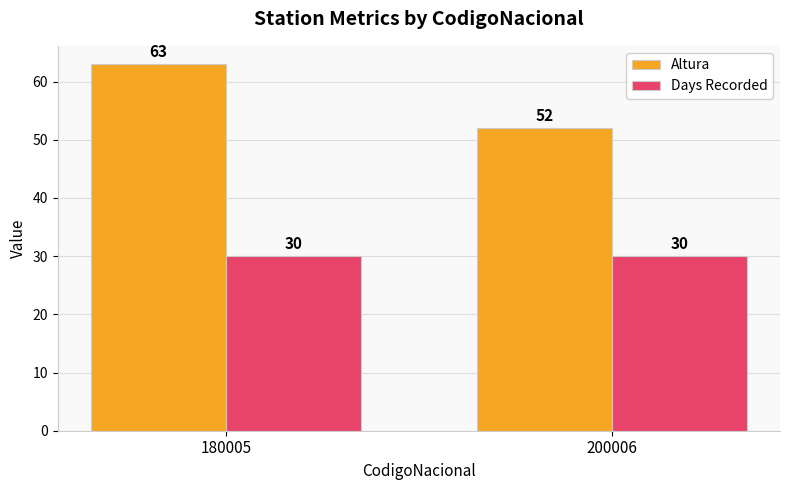

The Days Recorded series shows 30 at 200006. True or false?

True